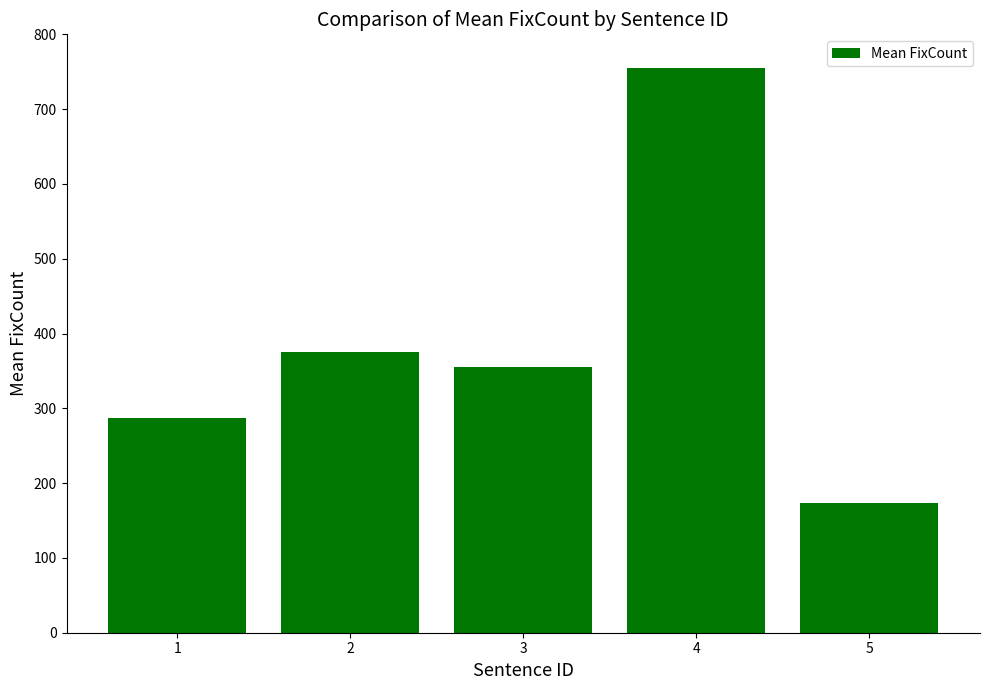

What is the value of the 1st bar from the left?

287.4